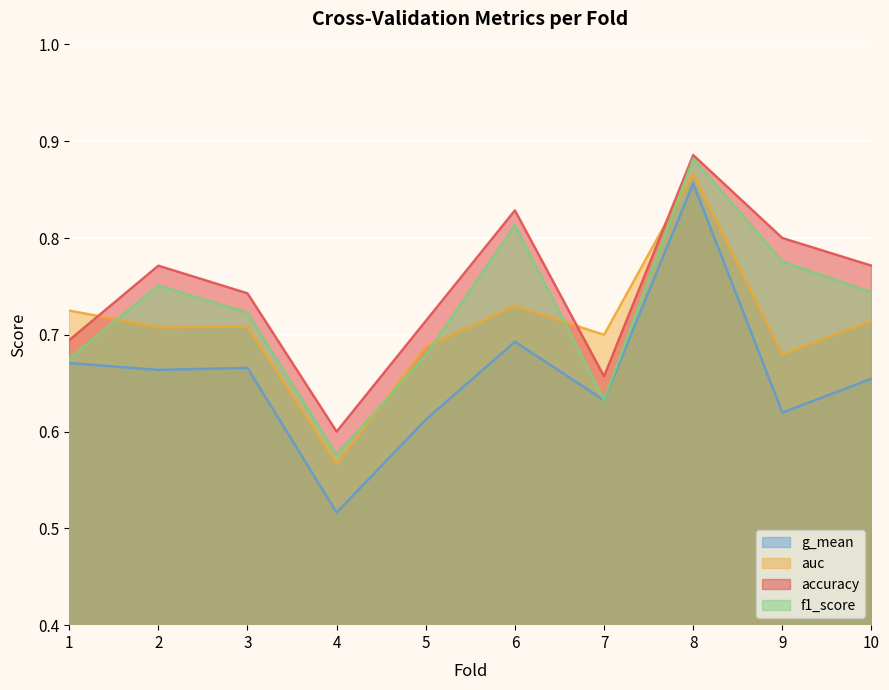

Rank the series at 9 from highest to lowest value.

accuracy, f1_score, auc, g_mean